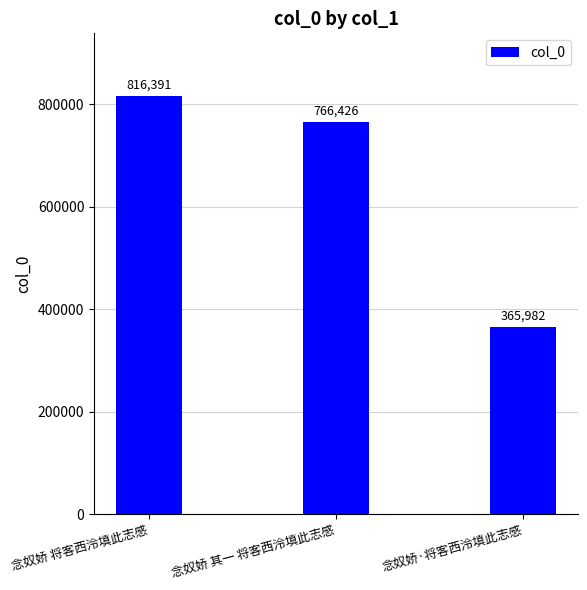

What is the label of the 2nd bar from the left?

念奴娇 其一 将客西泠填此志感